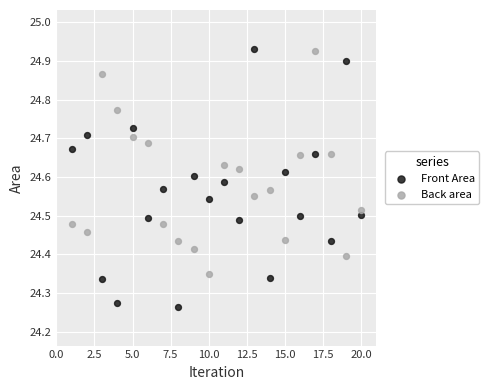

Across all data points, what is the range of X values (max minus min)?

19.0